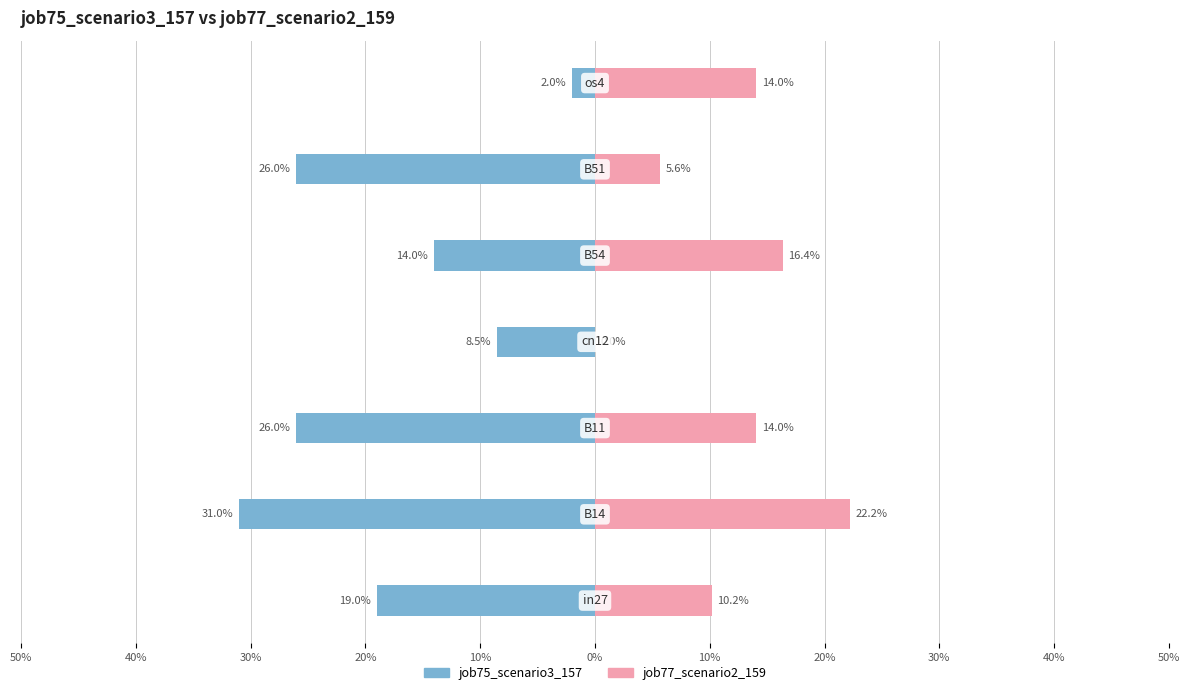

Reading left to right, list all the values displayed in this chart.

job75_scenario3_157: -0.2	-0.3	-0.3	-0.1	-0.1	-0.3	-0.0
job77_scenario2_159: 0.1	0.2	0.1	0.0	0.2	0.1	0.1